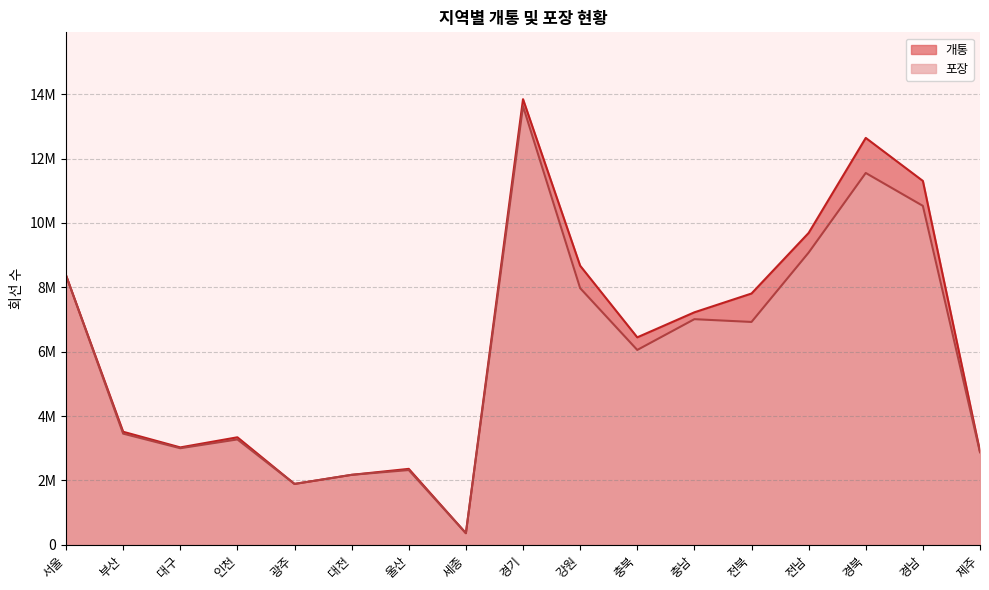

What position from the left is 경남?

16